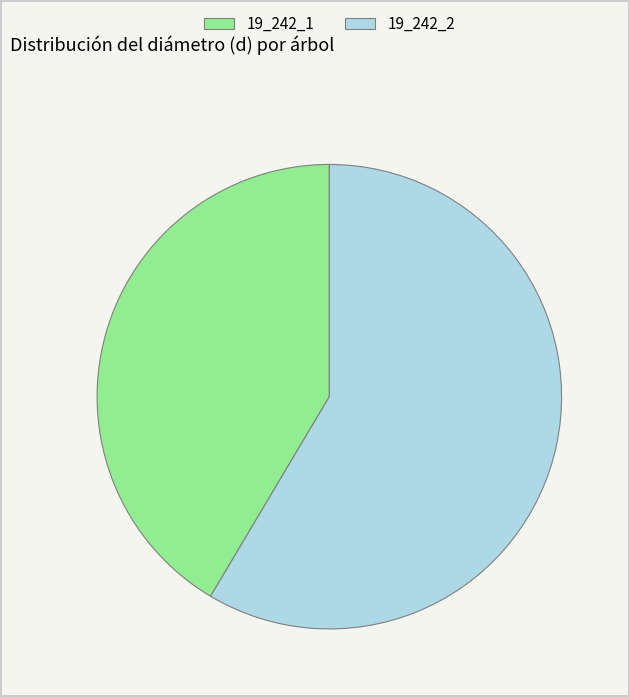

Rank the categories by value from highest to lowest.

19_242_2, 19_242_1